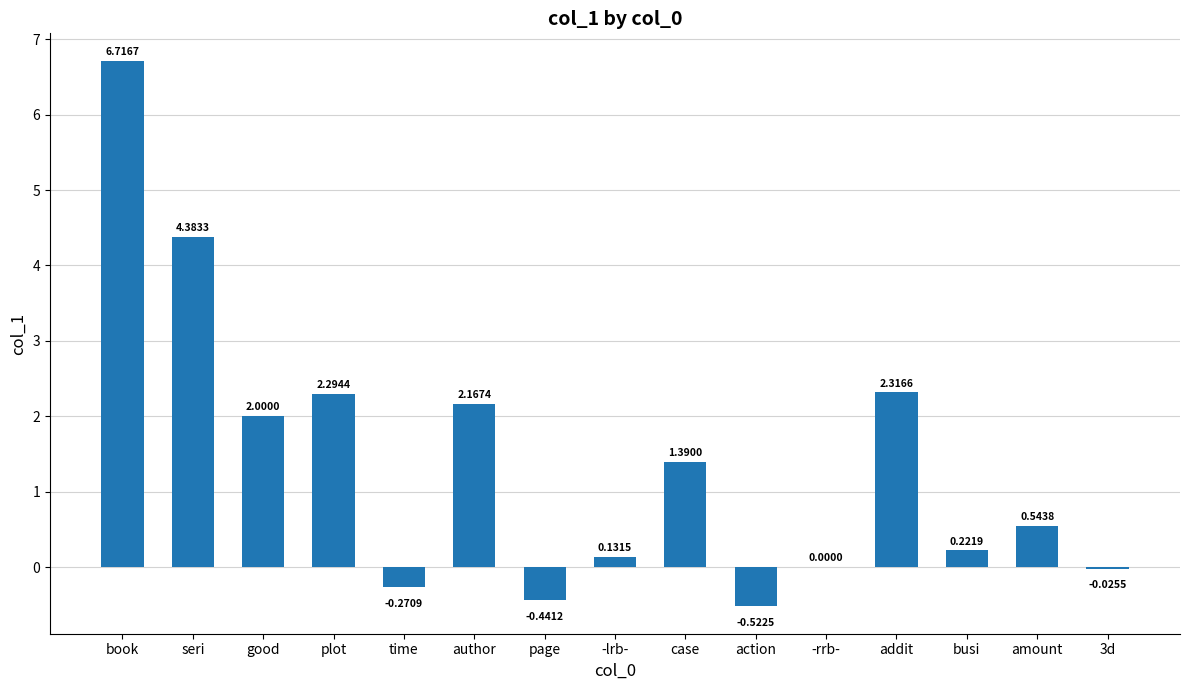

Where does the data first go above 0?

book